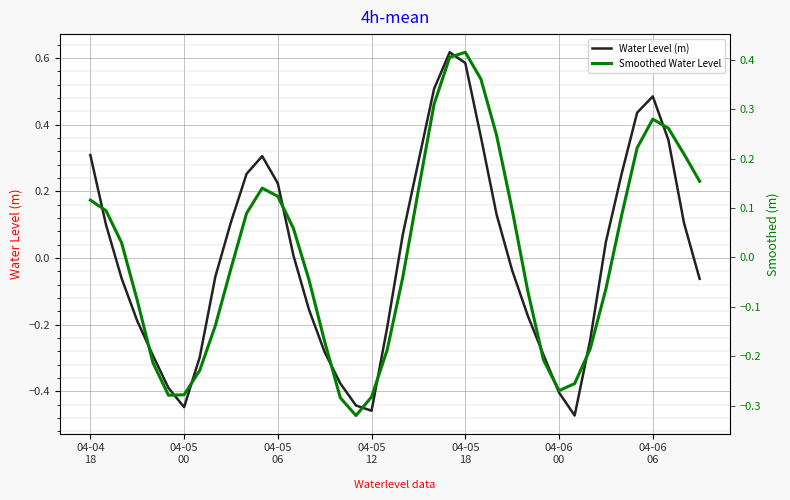

Rank the series by their maximum value, from highest to lowest.

Water Level (m), Smoothed Water Level